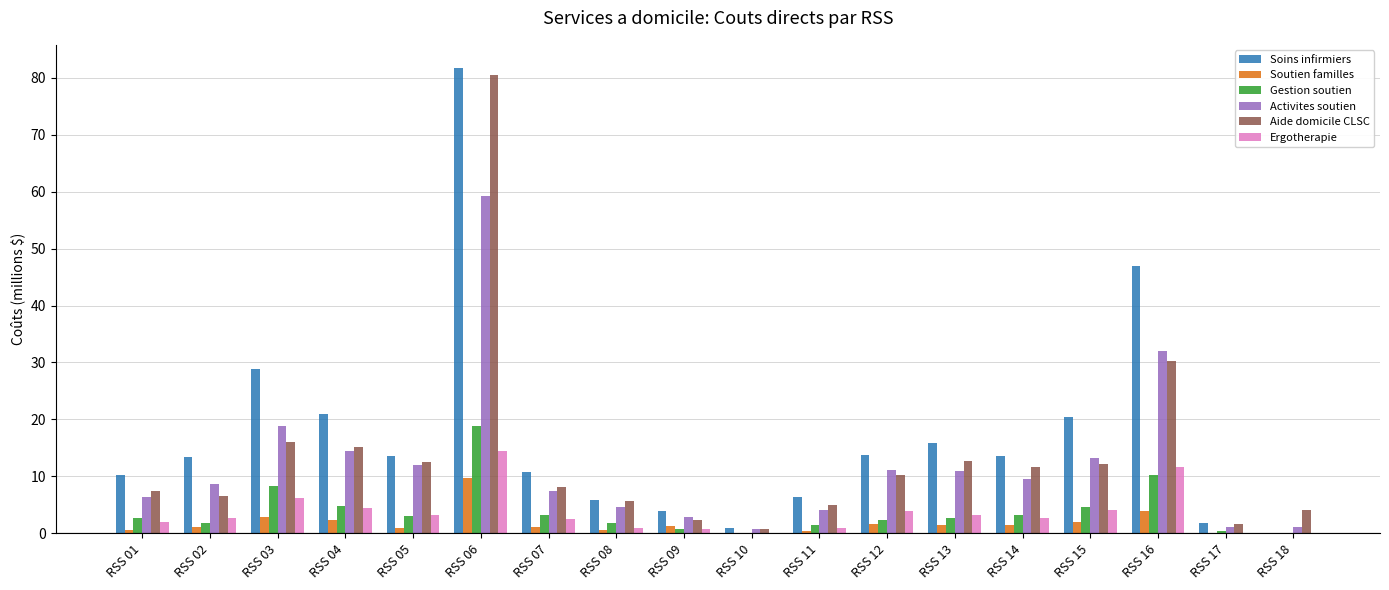

Count the number of data series in this chart.

6